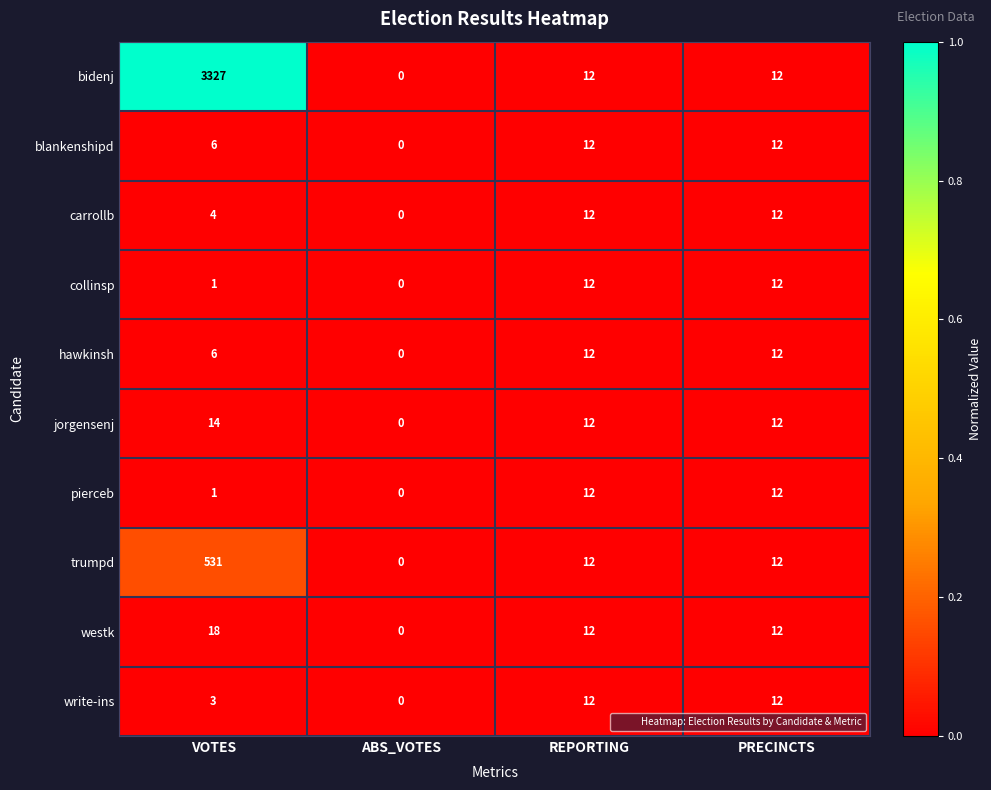

What is the difference between the highest and lowest values at VOTES?

3326